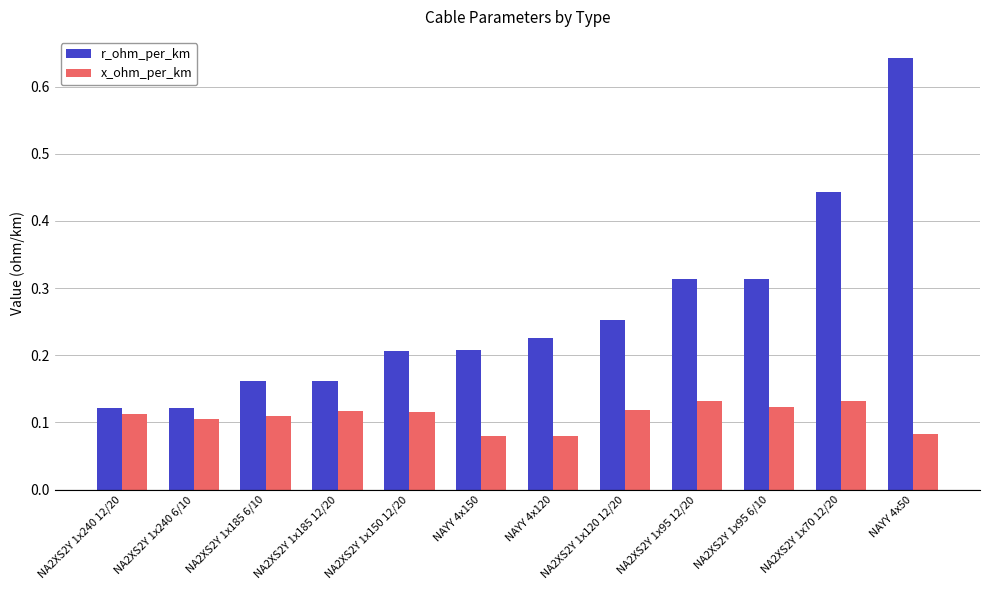

At which category does the chart reach its peak across all series?

NAYY 4x50